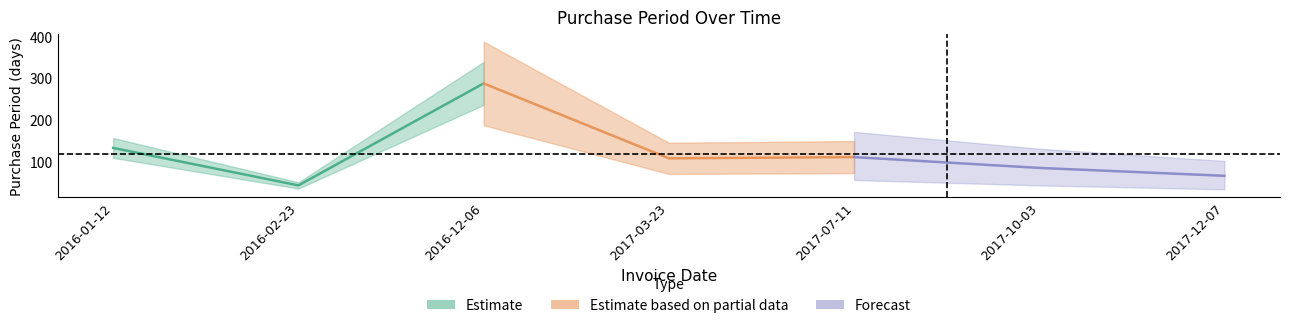

What is the difference between the second highest and second lowest values?

67